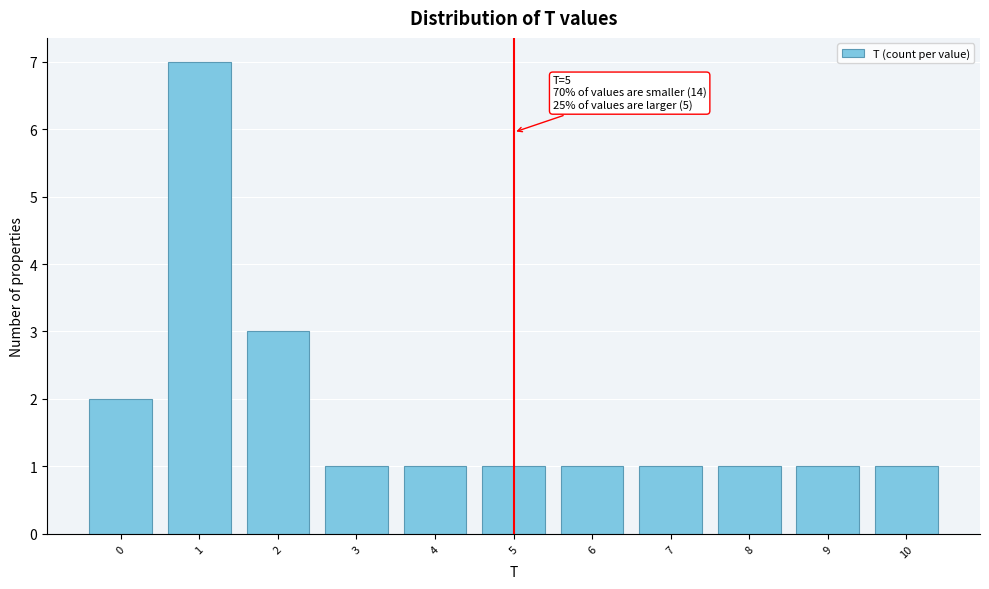

Over which range of the x-axis is the bar tallest?

0.5 to 1.5